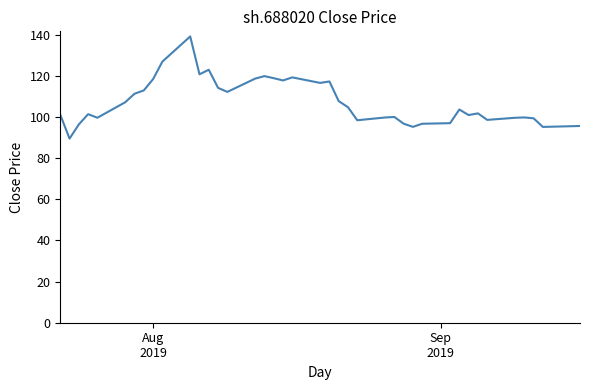

What is the greatest value displayed?

139.2